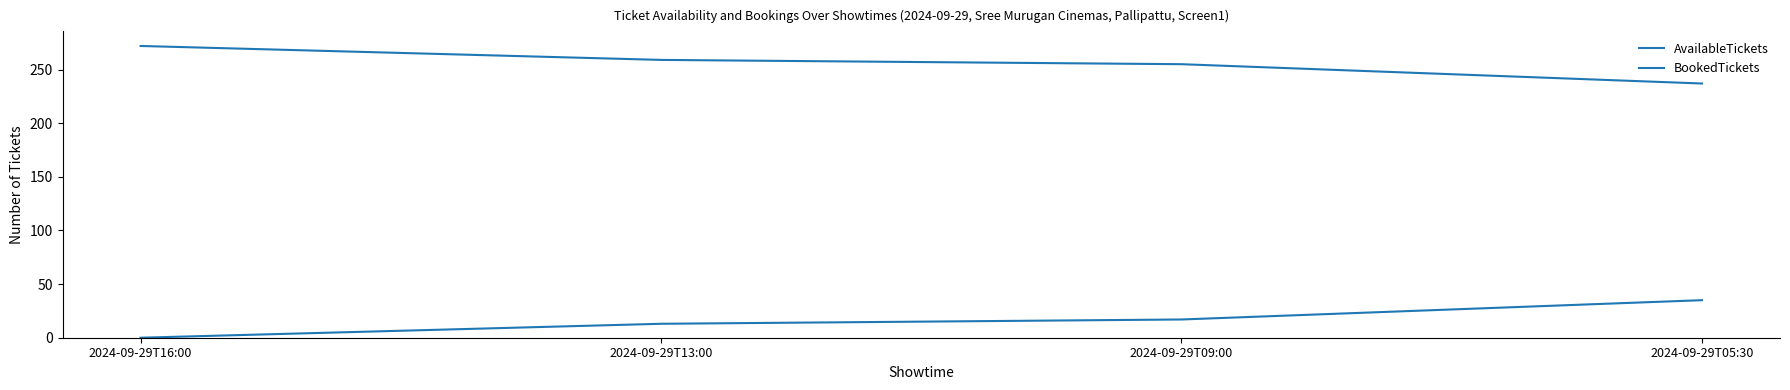

Reading right to left, what are all the values shown in this chart?

AvailableTickets: 237	255	259	272
BookedTickets: 35	17	13	0